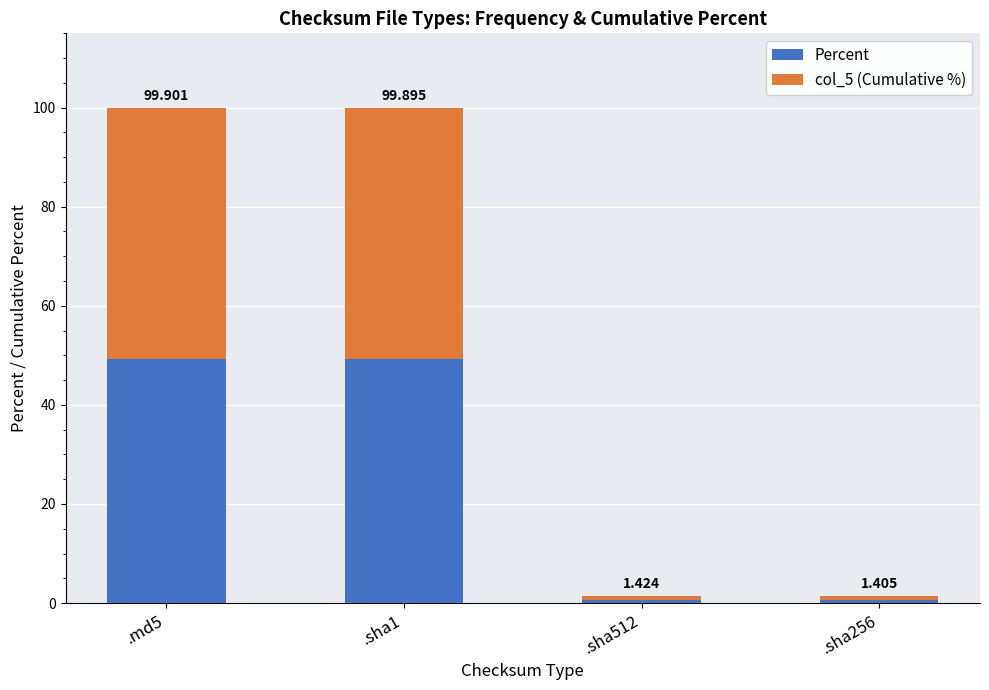

Are the bars grouped side by side (vs. stacked)?

No